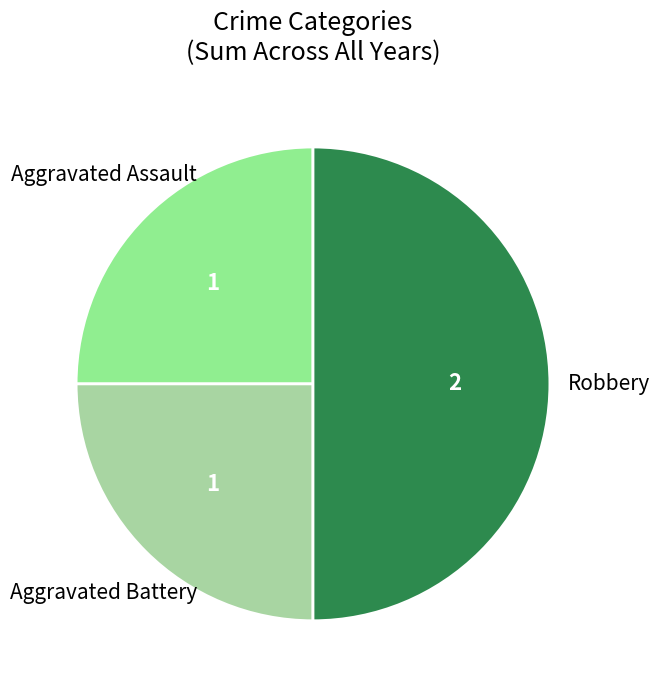

Which slice is the smallest?

Aggravated Assault